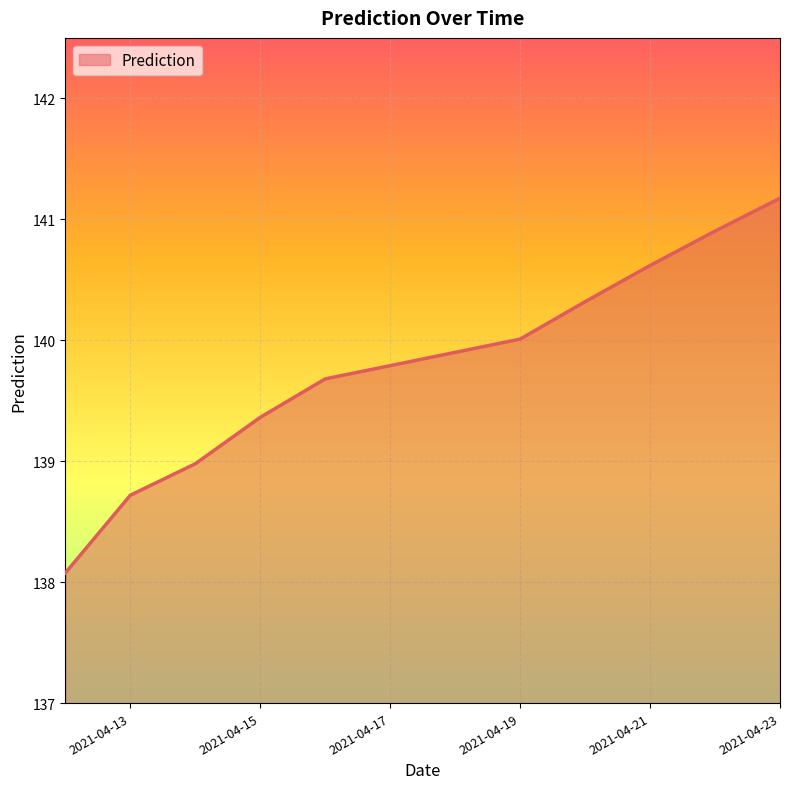

How many values exceed 140?

5